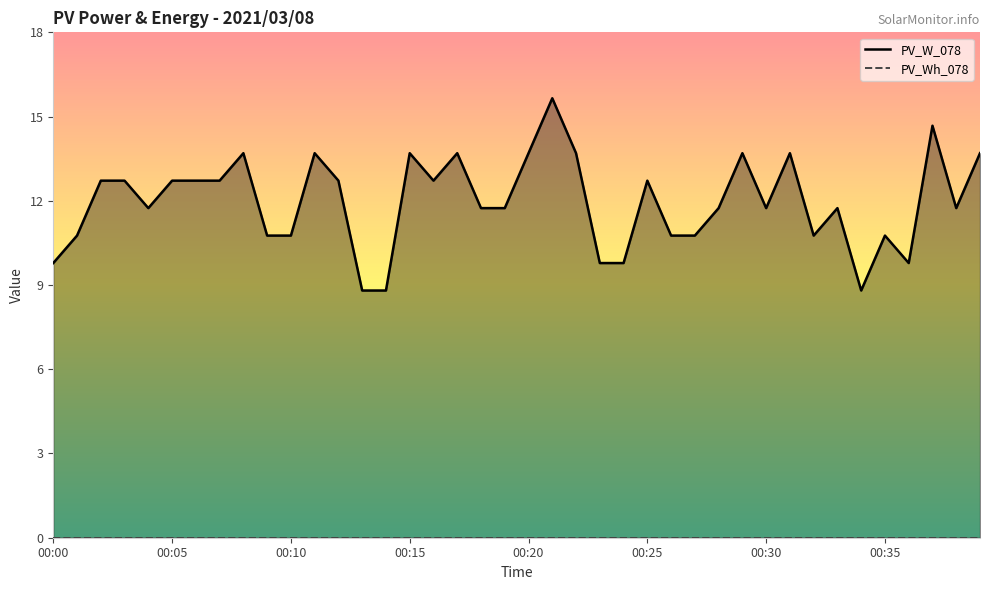

True or false: PV_Wh_078 and PV_W_078 intersect in this chart.

False